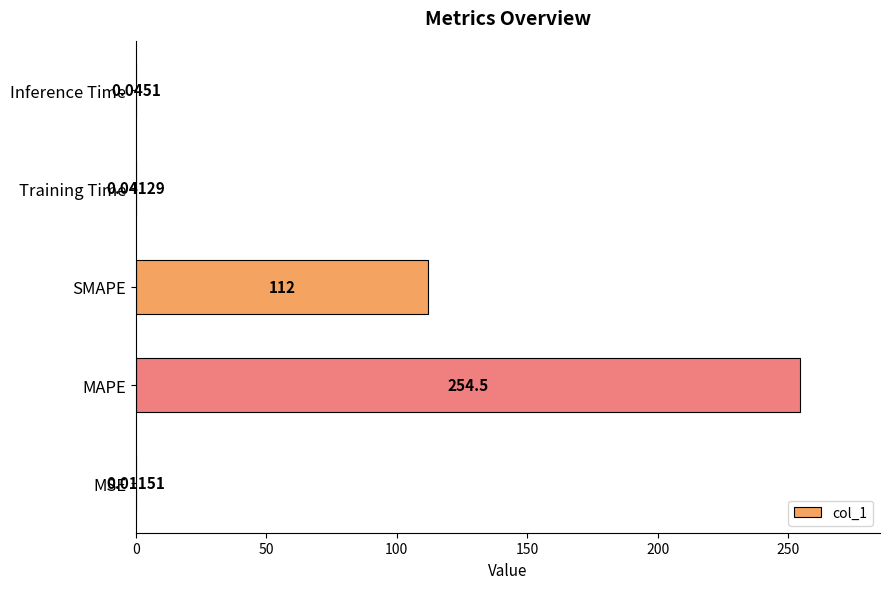

Which label corresponds to the largest value in the chart?

MAPE